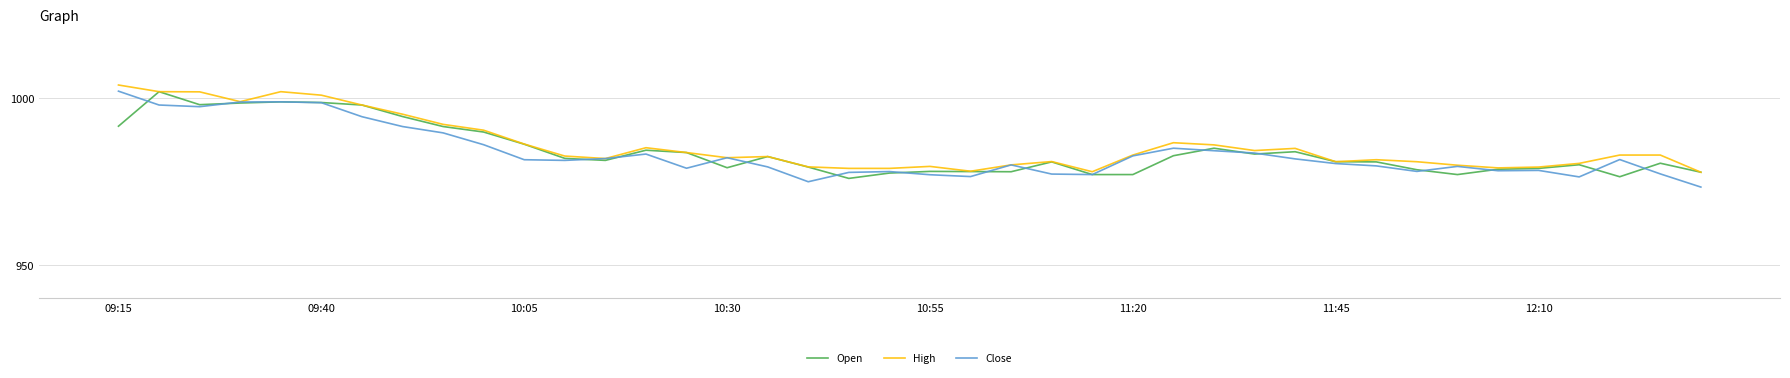

What is the lowest value of the Close series?

973.4